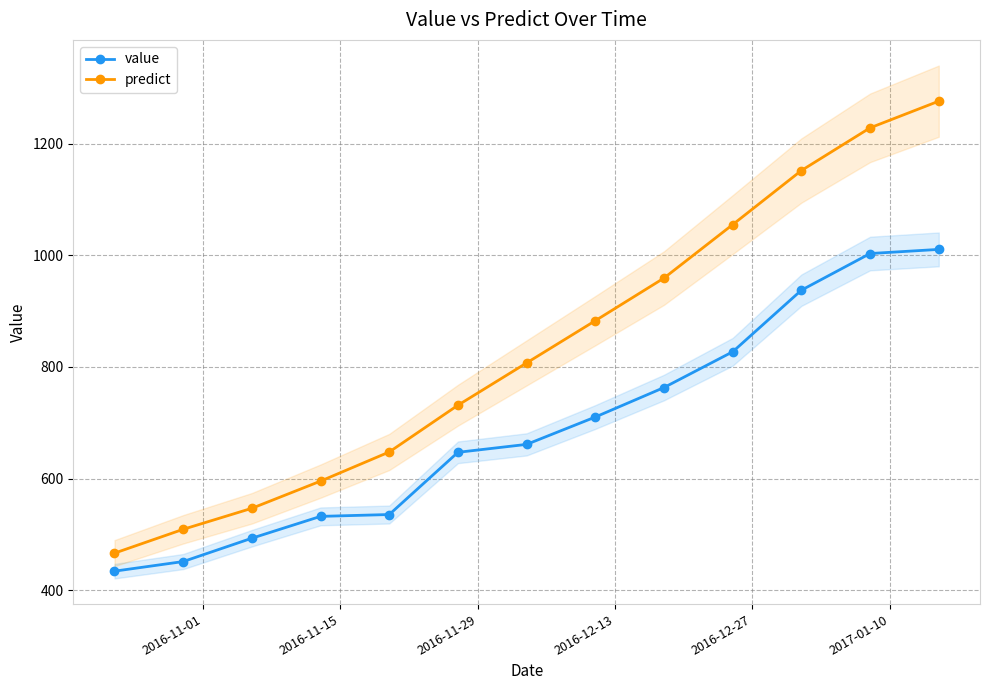

What is the highest value of the value series?

1010.4